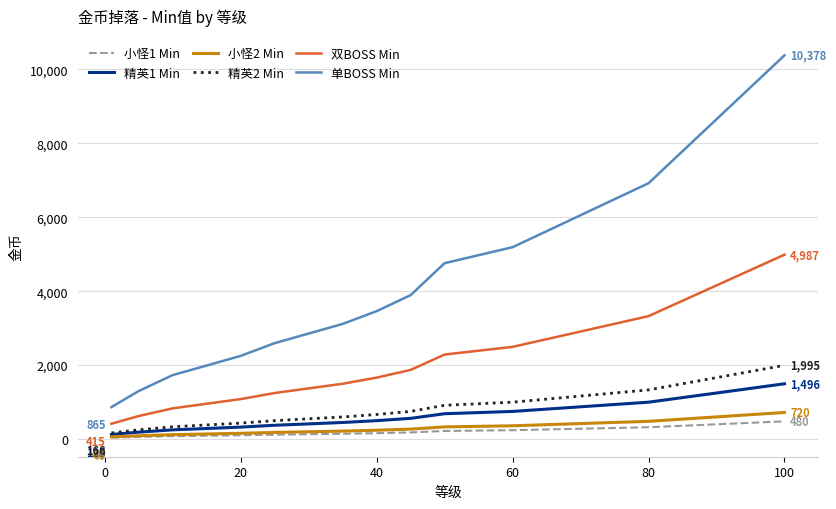

What is the maximum value shown in the chart?

10378